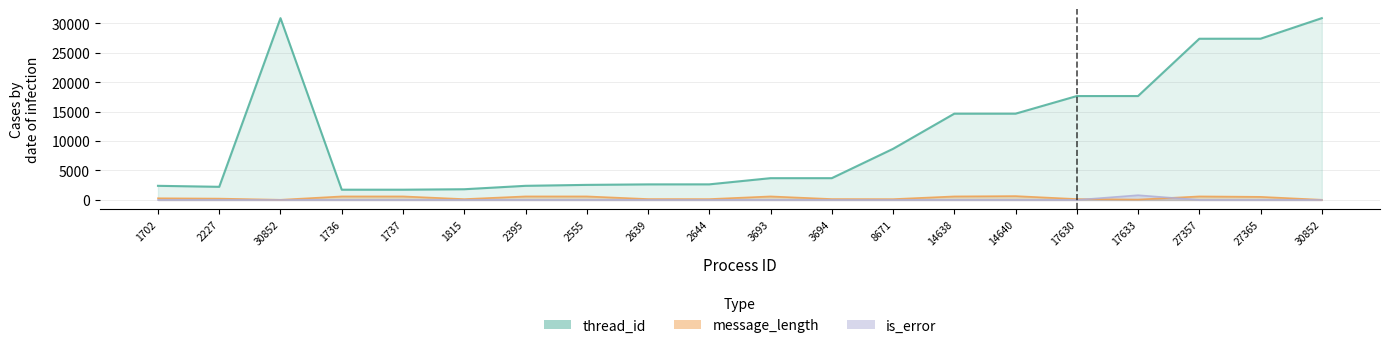

What are all the series names shown in the legend?

thread_id, message_length, is_error